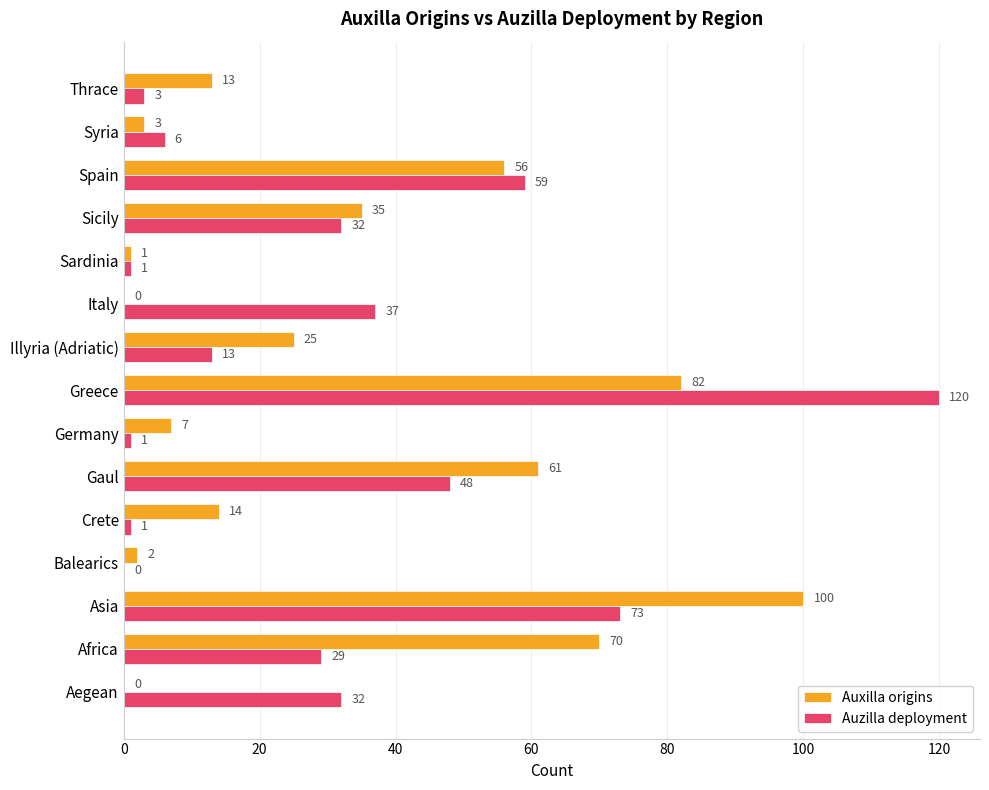

Which series changed the most between Crete and Italy?

Auzilla deployment